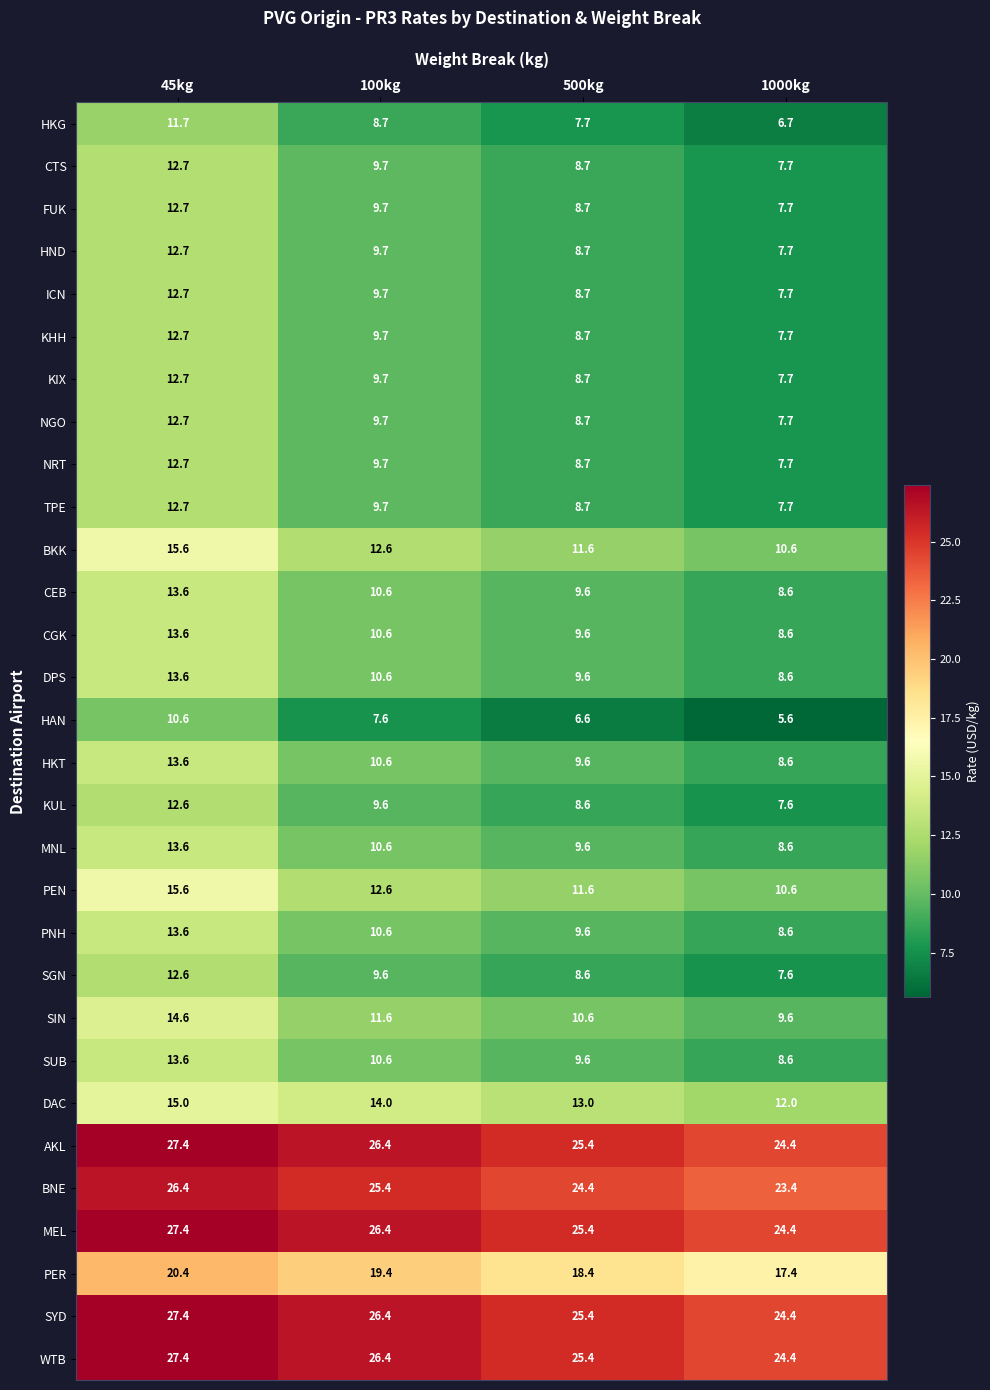

List the labels in order of KHH value, largest first.

45kg, 100kg, 500kg, 1000kg